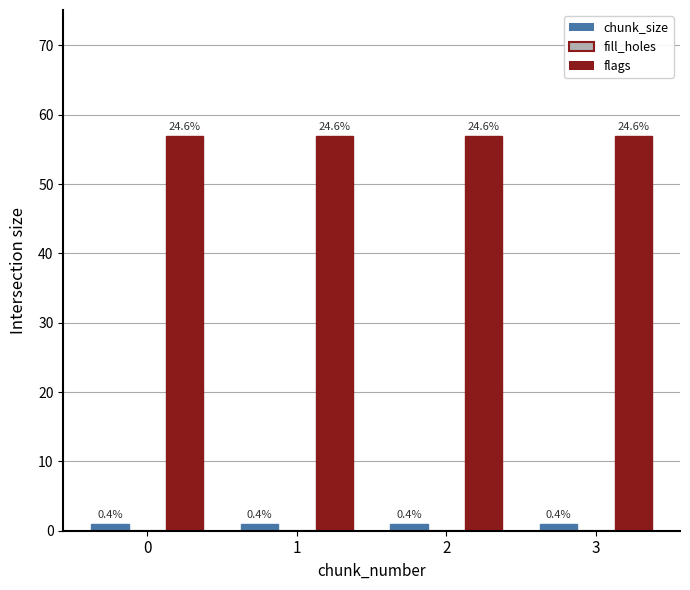

Which series has the widest spread of values?

chunk_size